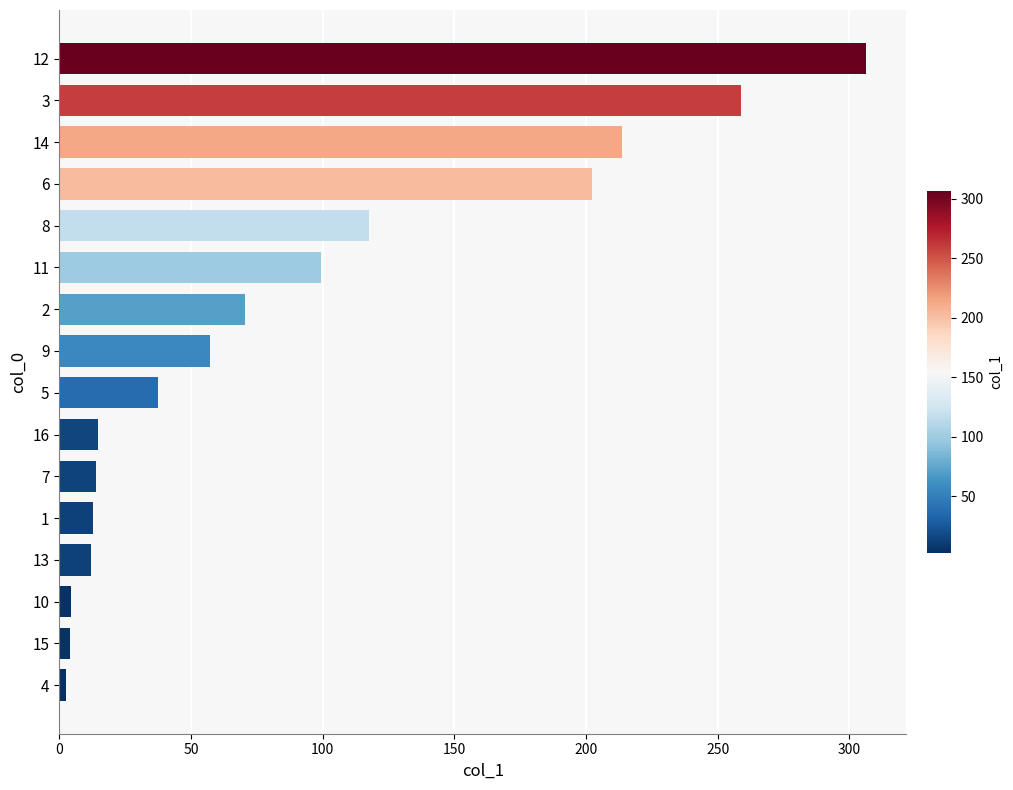

What is the change in value from 16 to 3?

+244.4